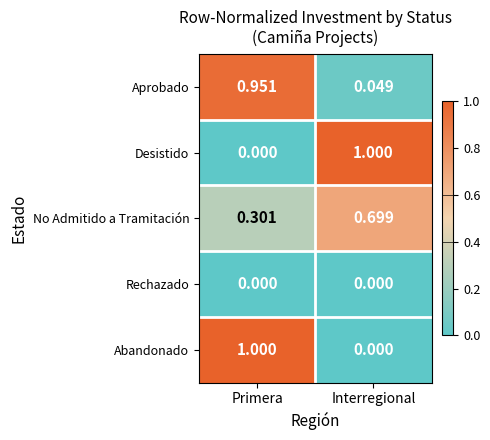

At which category is the sum across all series the highest?

Primera